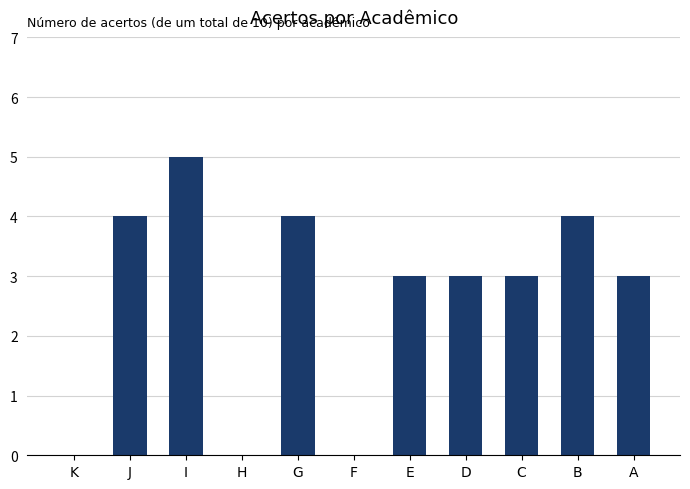

True or false: the data shows 2 at G.

False